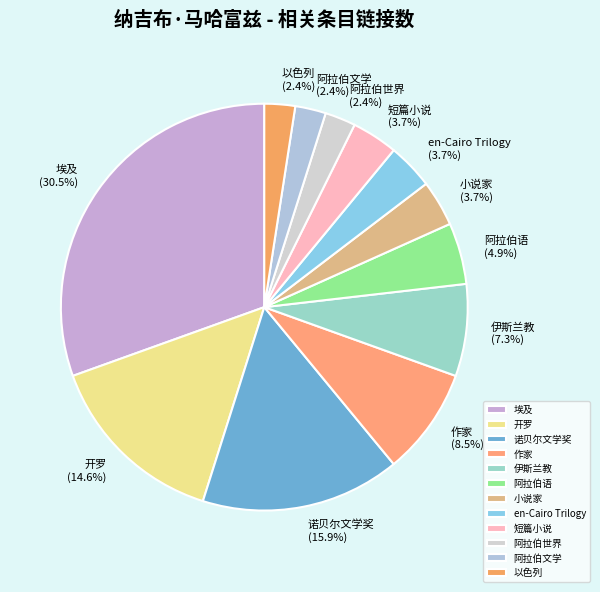

Do 阿拉伯世界 and 作家 together represent more than half of the pie?

No